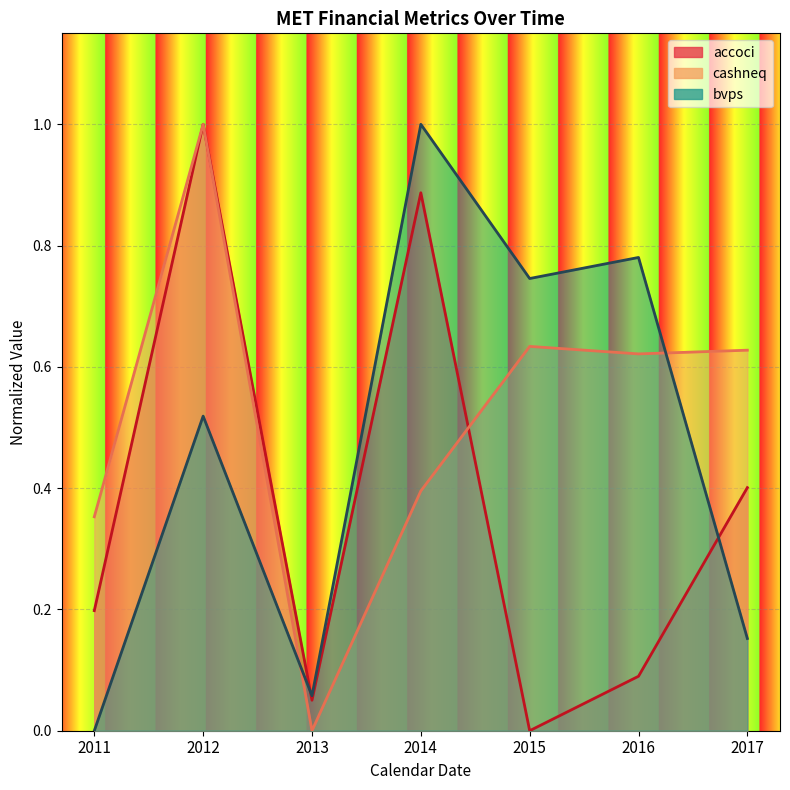

At which label is bvps closest to 0?

2011